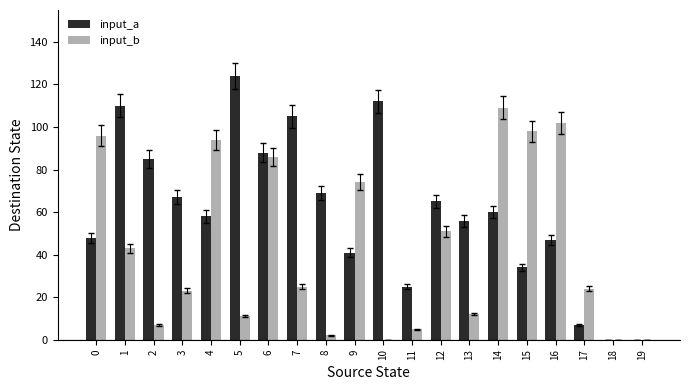

The input_b series shows 96 at 0. True or false?

True